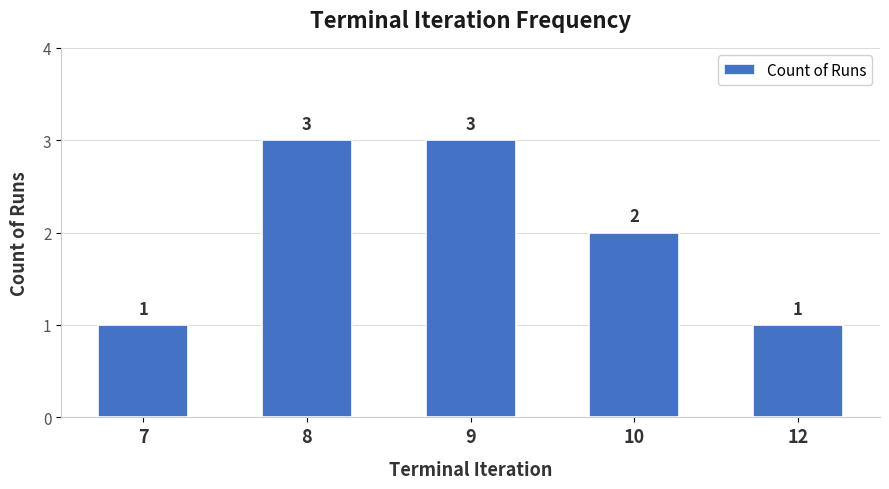

What is the minimum value shown in the chart?

1